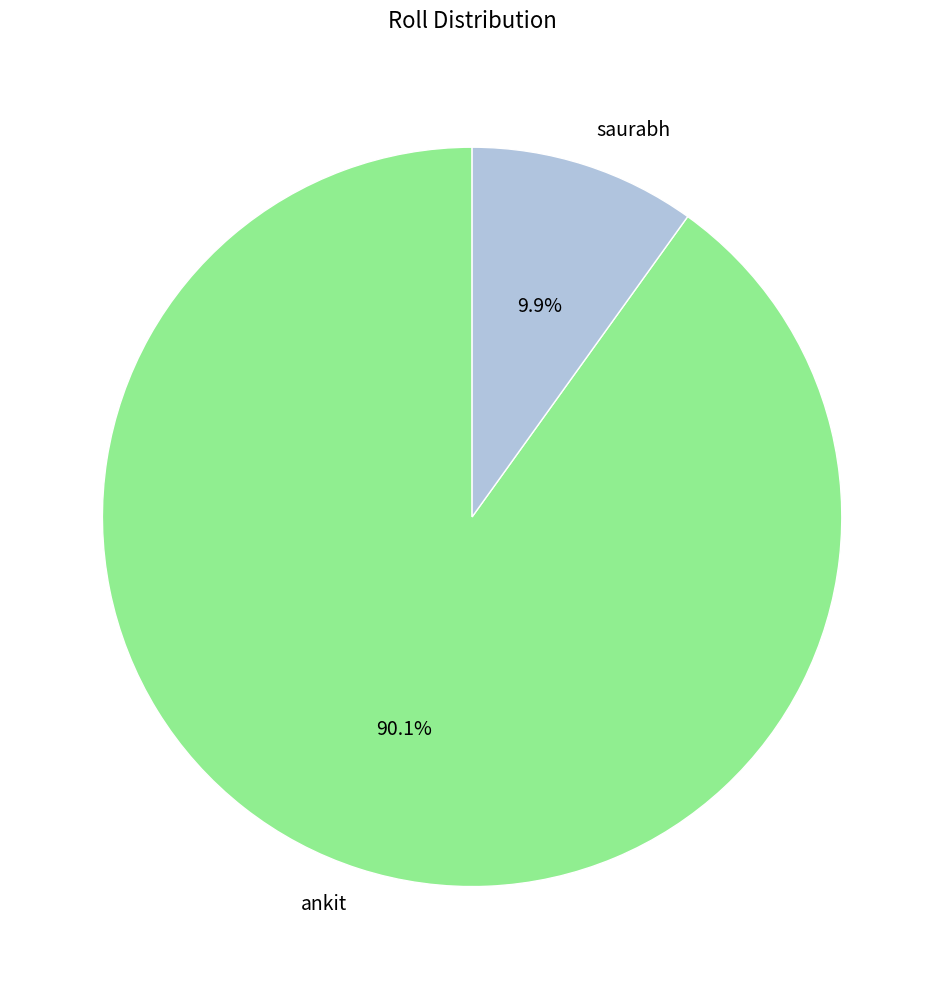

What is the ratio of the value at ankit to the value at saurabh?

9.1